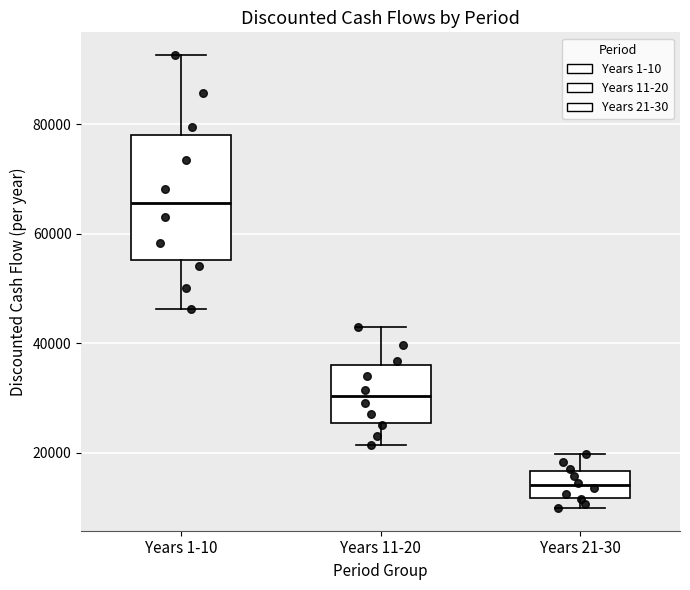

Reading left to right, read every box against the y-axis: the position of its median line, the range the box covers, and the ends of its whiskers. The values are not printed on the chart, so give them approximately, as read against the axis.

Years 1-10: median 66000, box 56000 to 78000, whiskers 46000 to 92000
Years 11-20: median 30000, box 26000 to 36000, whiskers 22000 to 42000
Years 21-30: median 14000, box 12000 to 16000, whiskers 10000 to 20000